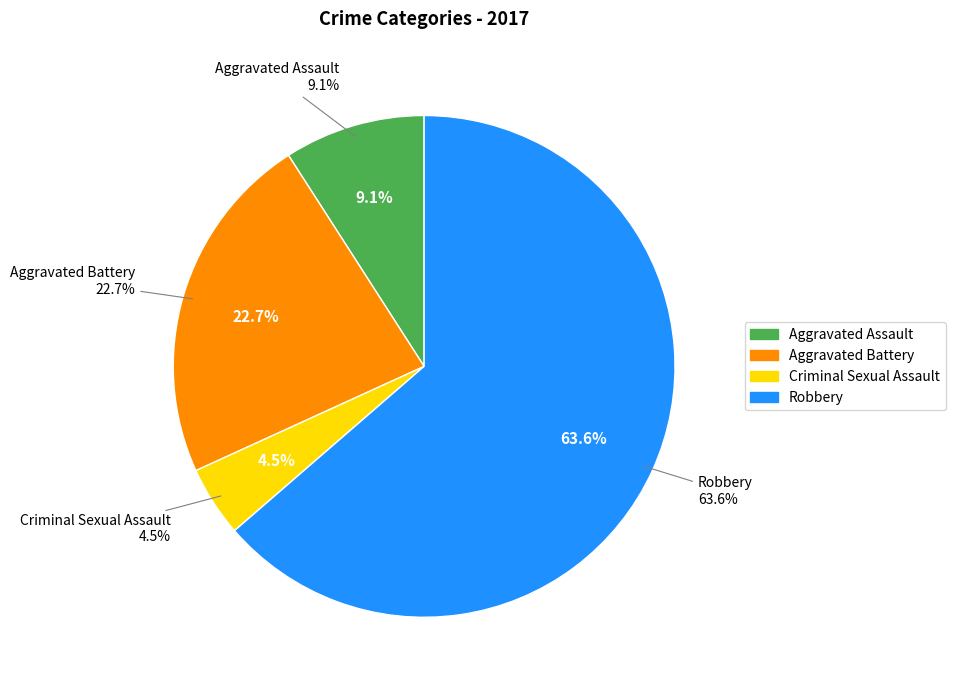

To the nearest percent, what is the average slice percentage?

25%